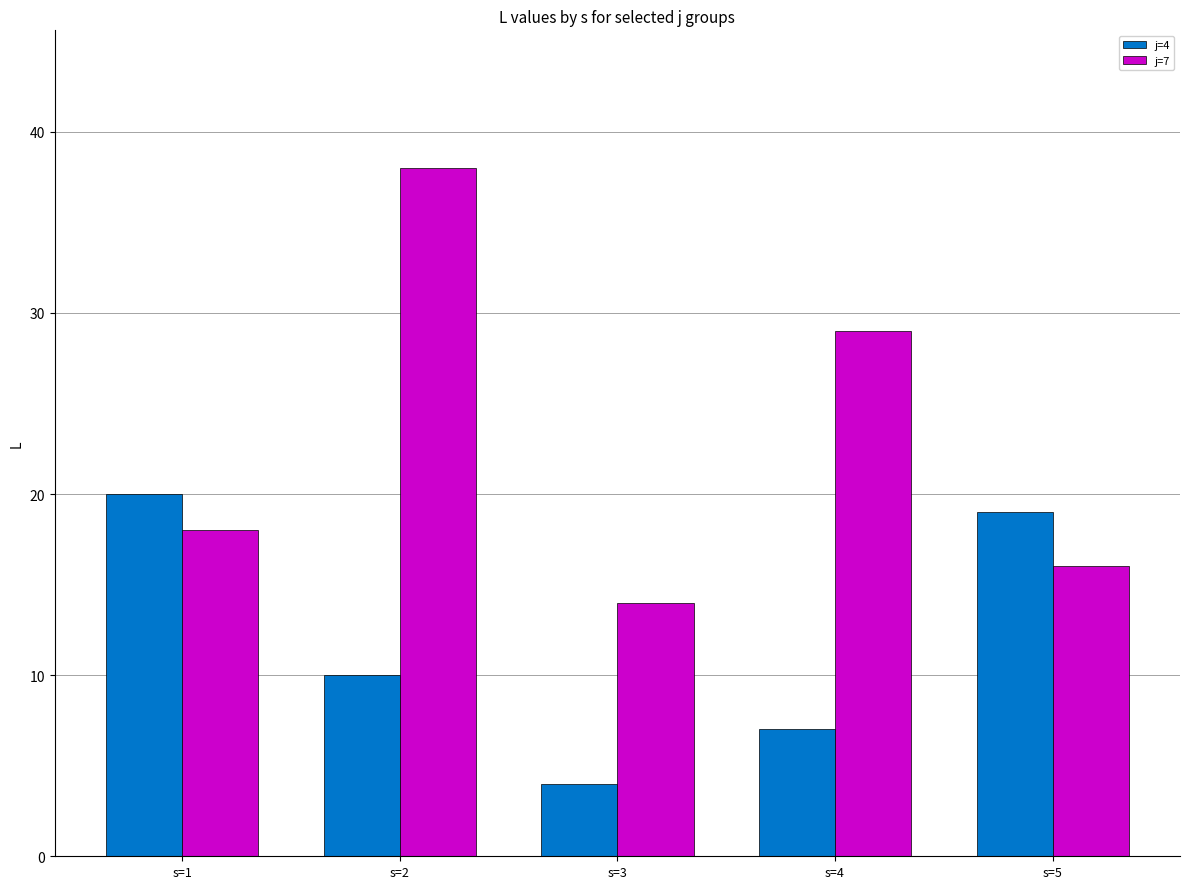

What is the spread (max minus min) of values at s=3?

10